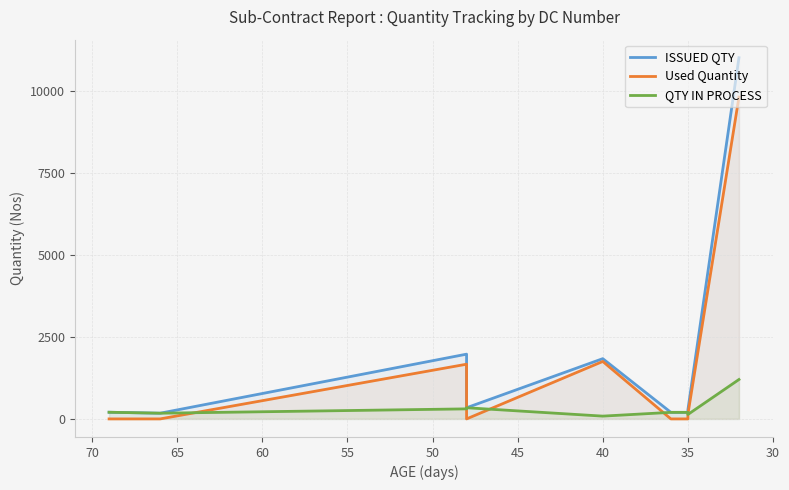

What is the sum of the ISSUED QTY values at 35 and 30?

377